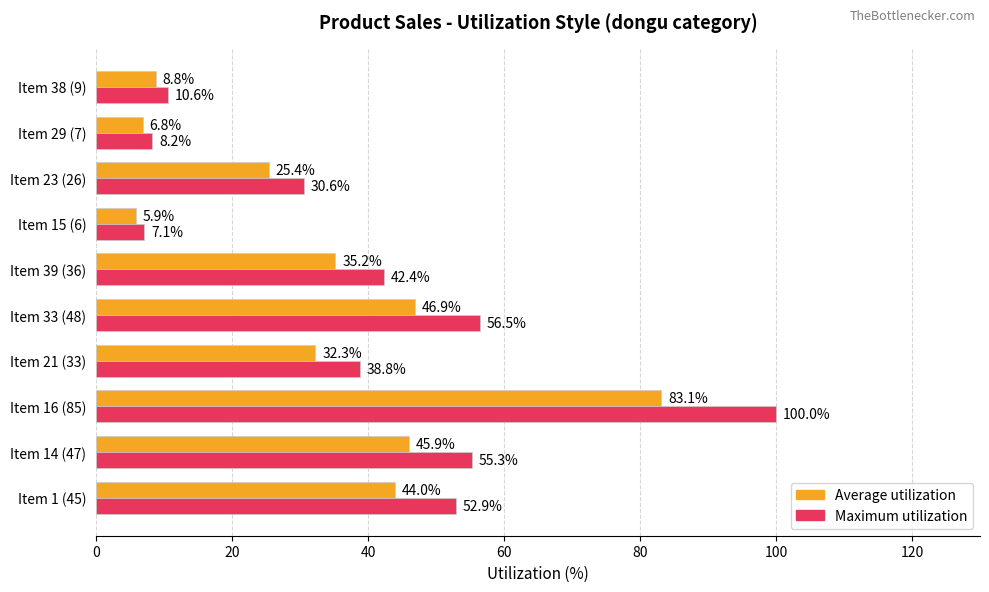

What is the average value of the Maximum utilization series?

40.2